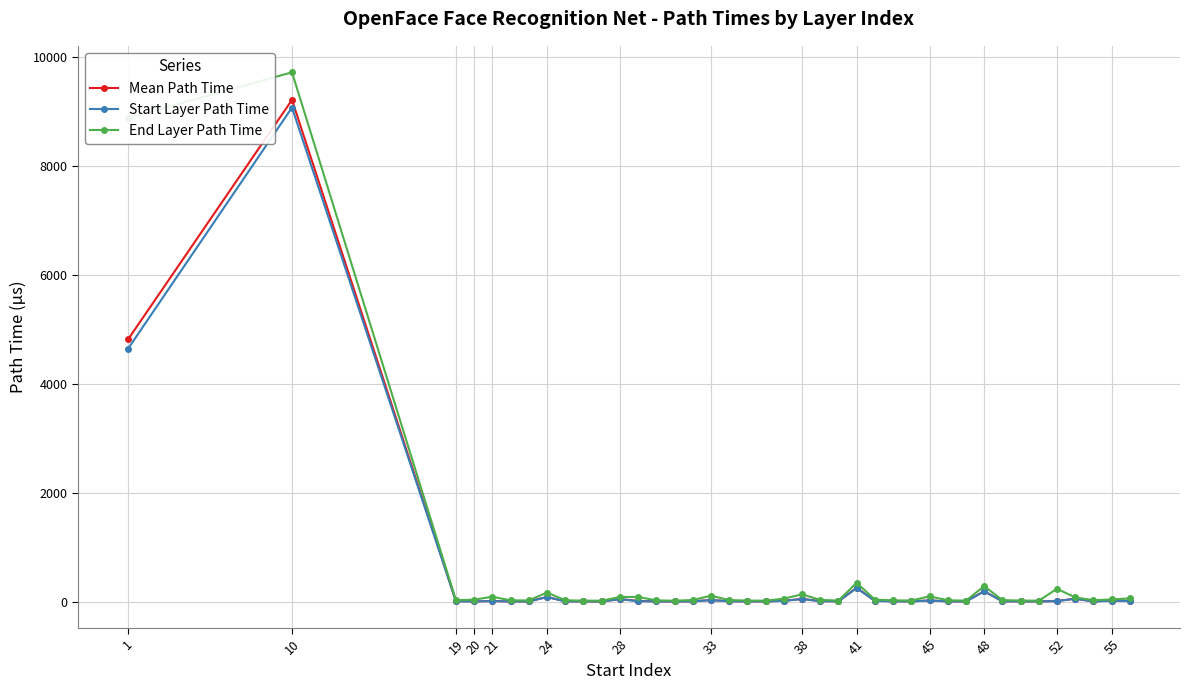

True or false: Mean Path Time has more than 0 points higher than both neighbors.

True